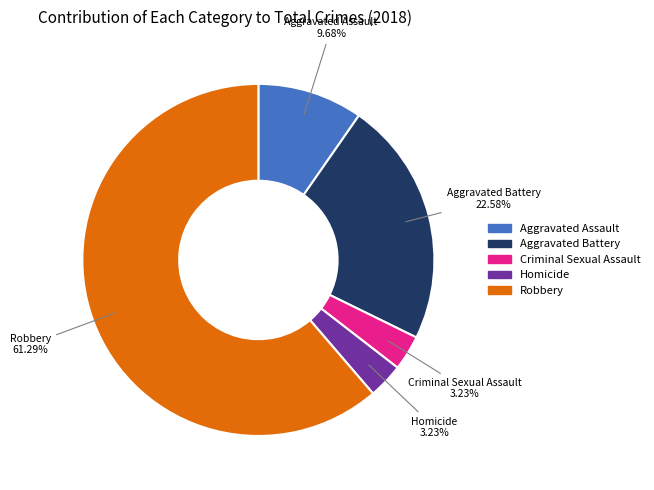

The Robbery slice represents 48% of the pie. True or false?

False